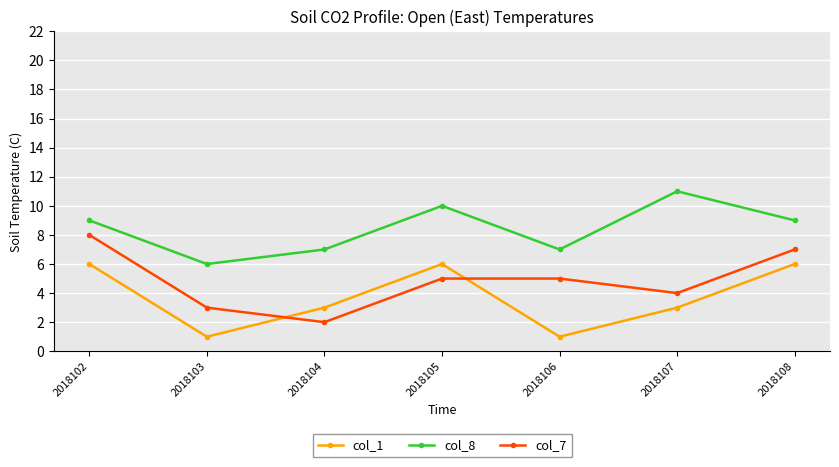

True or false: col_7 has more than 2 points higher than both neighbors.

False